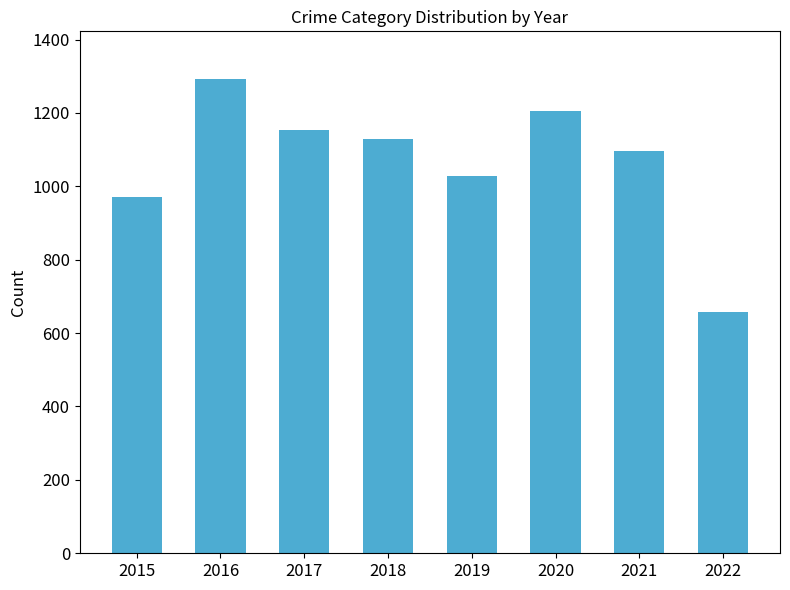

What is the sum of all values?

8534